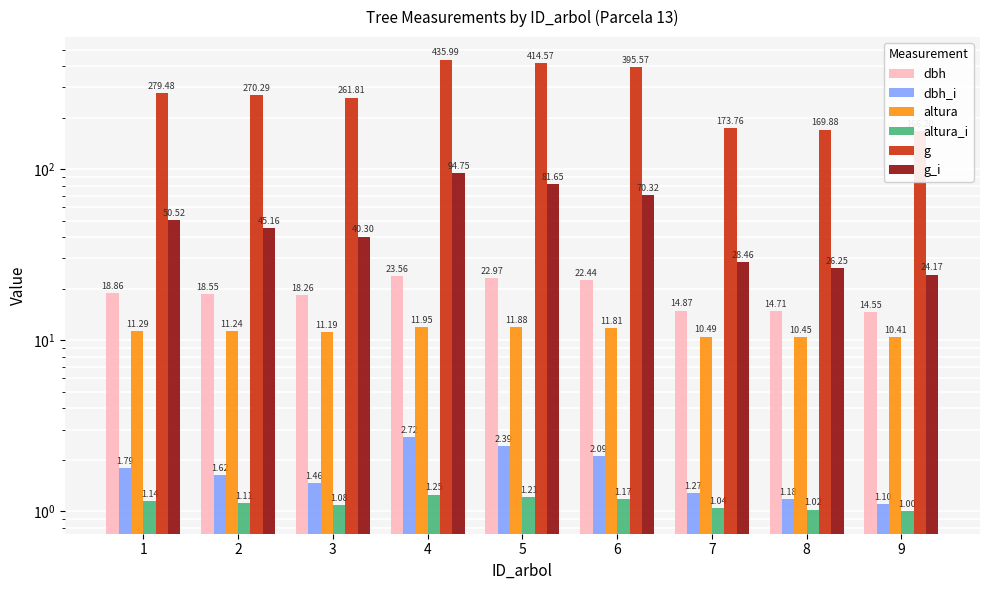

At which category is the sum across all series the highest?

4